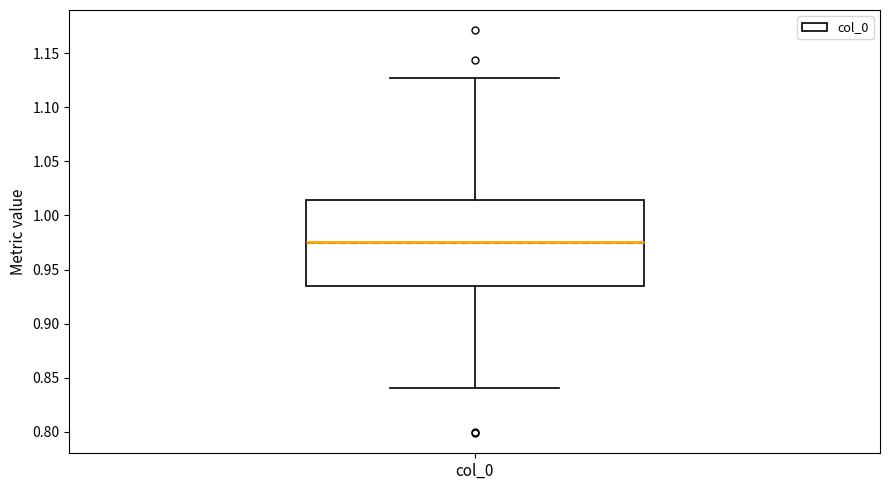

Read this box plot against the y-axis: the position of the median line, the range covered by the box, and the ends of both whiskers. The values are not printed on the chart, so give them approximately, as read against the axis.

median 0.975, box 0.935 to 1.015, whiskers 0.840 to 1.125